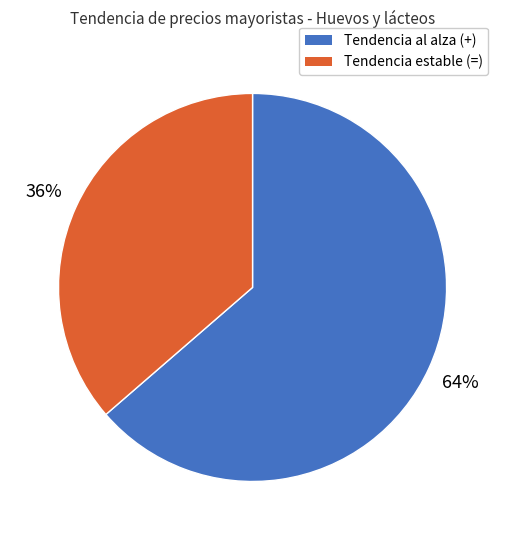

To the nearest percent, what is the average slice percentage?

50%